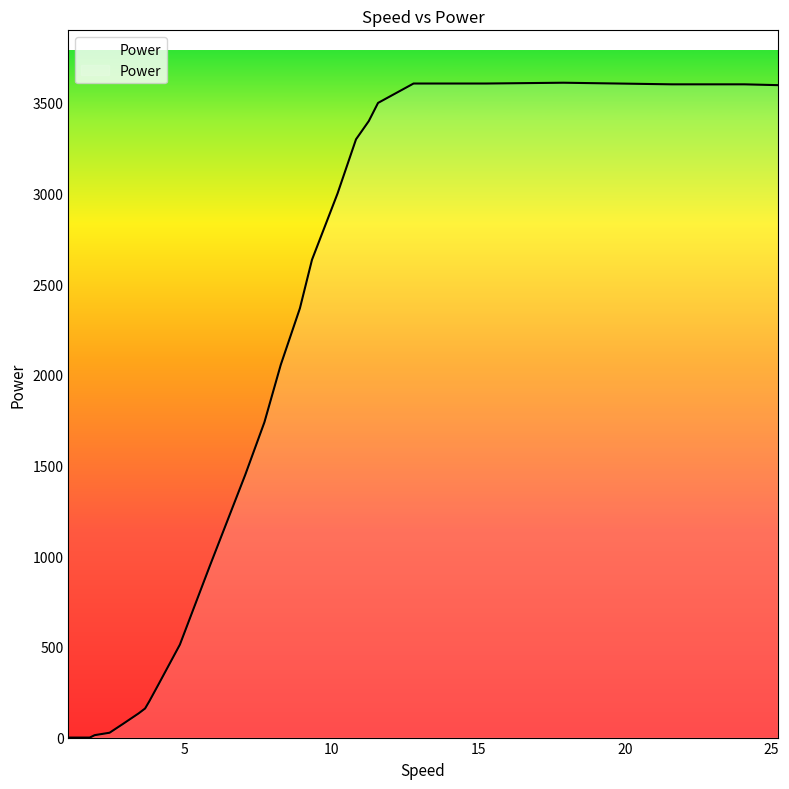

What is the difference between the maximum and minimum values?

3611.5